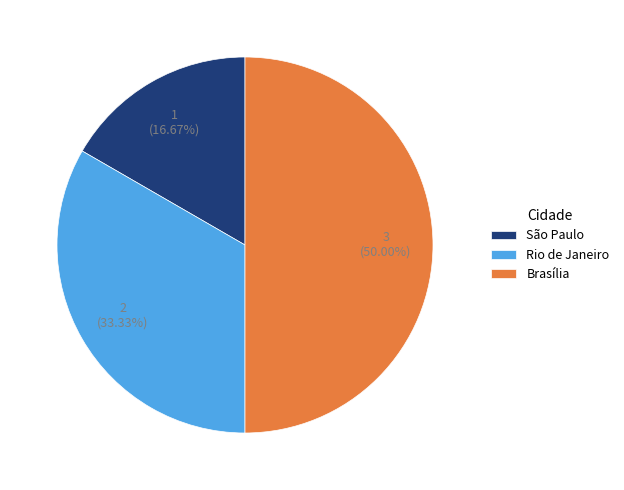

To the nearest percent, what percentage of the pie is São Paulo?

17%